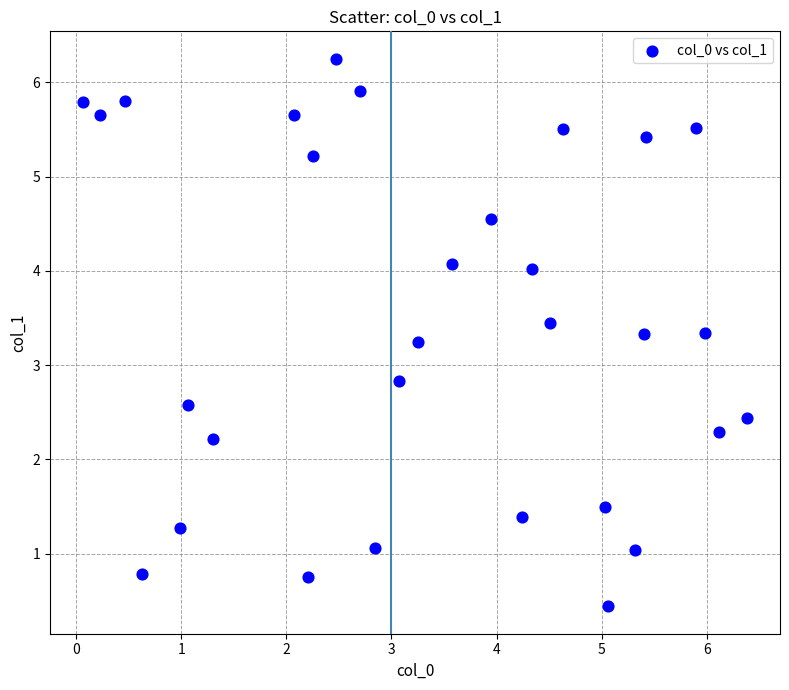

What is the range of Y values (max minus min)?

5.8